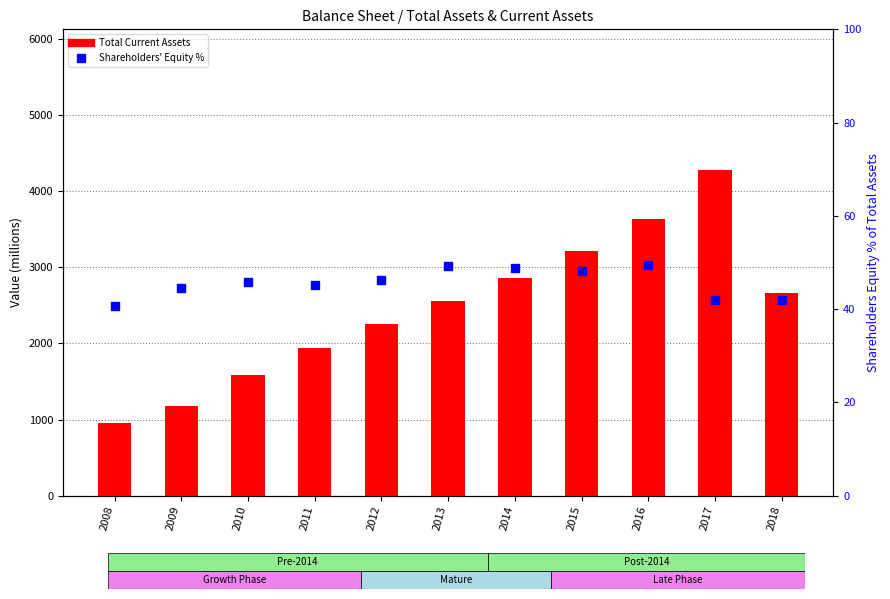

At which category is the sum across all series the highest?

2017